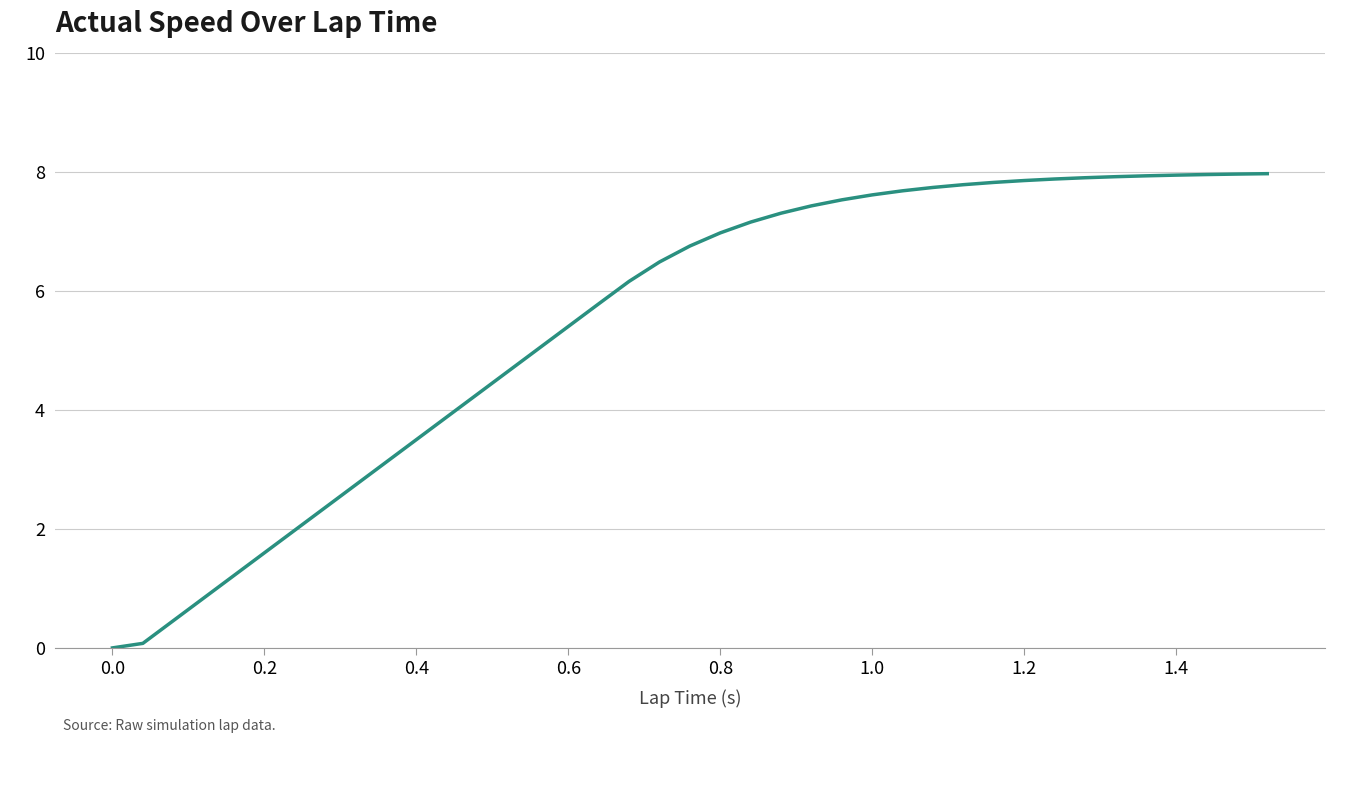

The chart shows a value of 4.5 at 30. True or false?

False